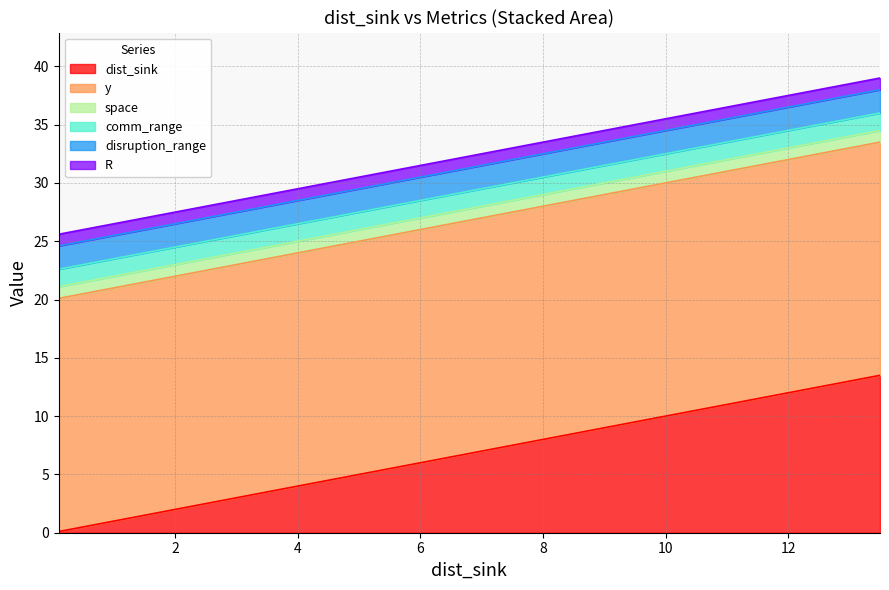

Does the chart have visible grid lines?

Yes